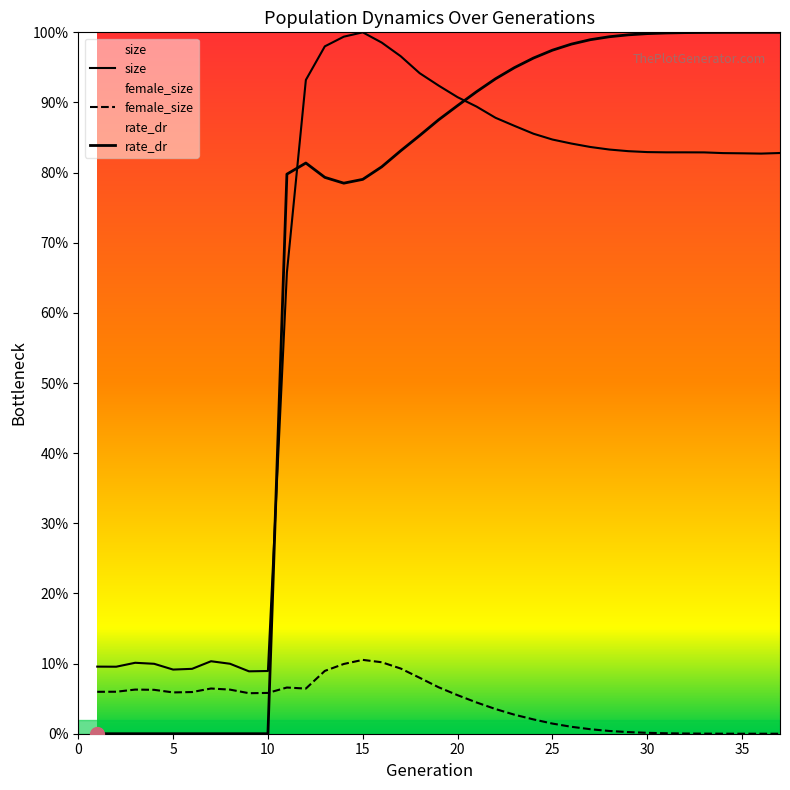

What is the difference between the rate_dr values at 27 and 21?

0.1